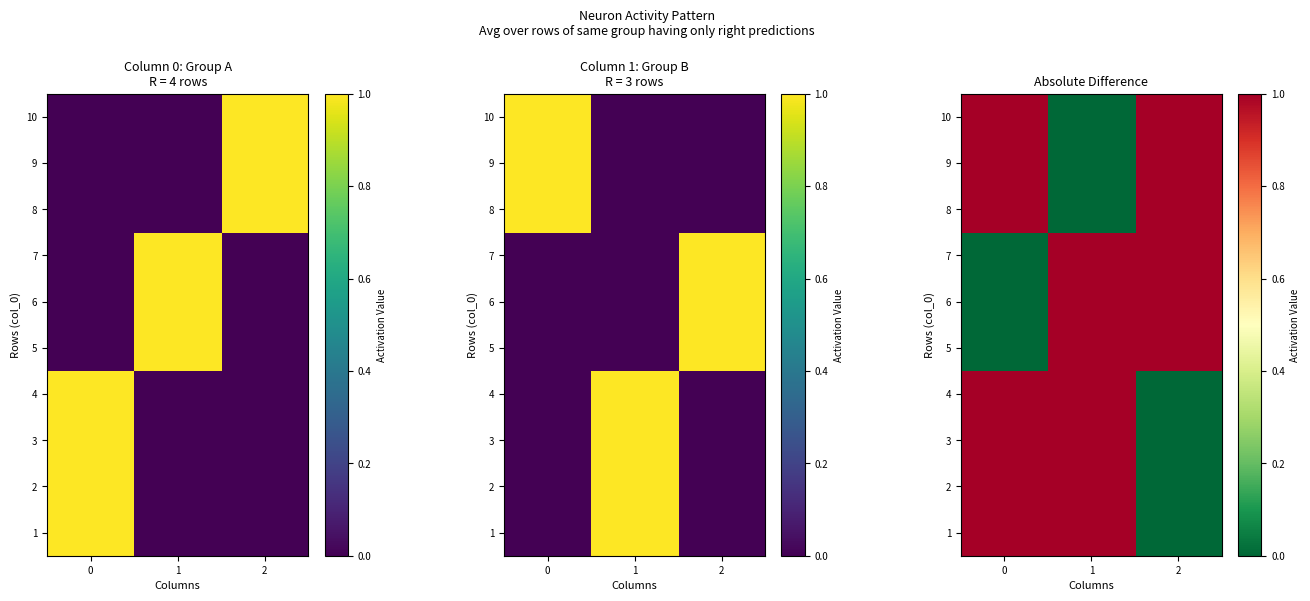

What is the difference between the highest and lowest values at 1?

1